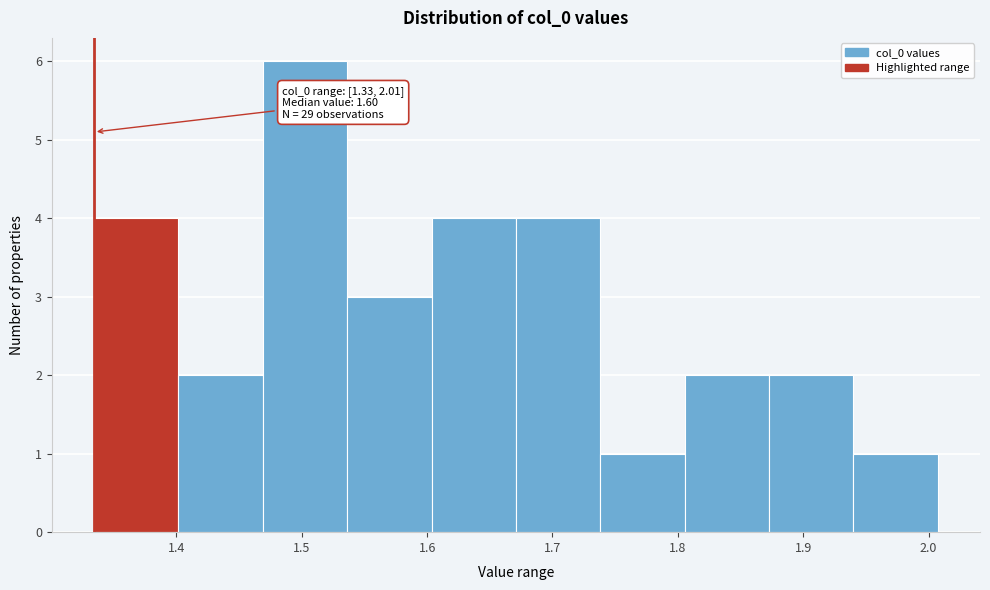

Over which range of the x-axis is the bar tallest?

1.47 to 1.54